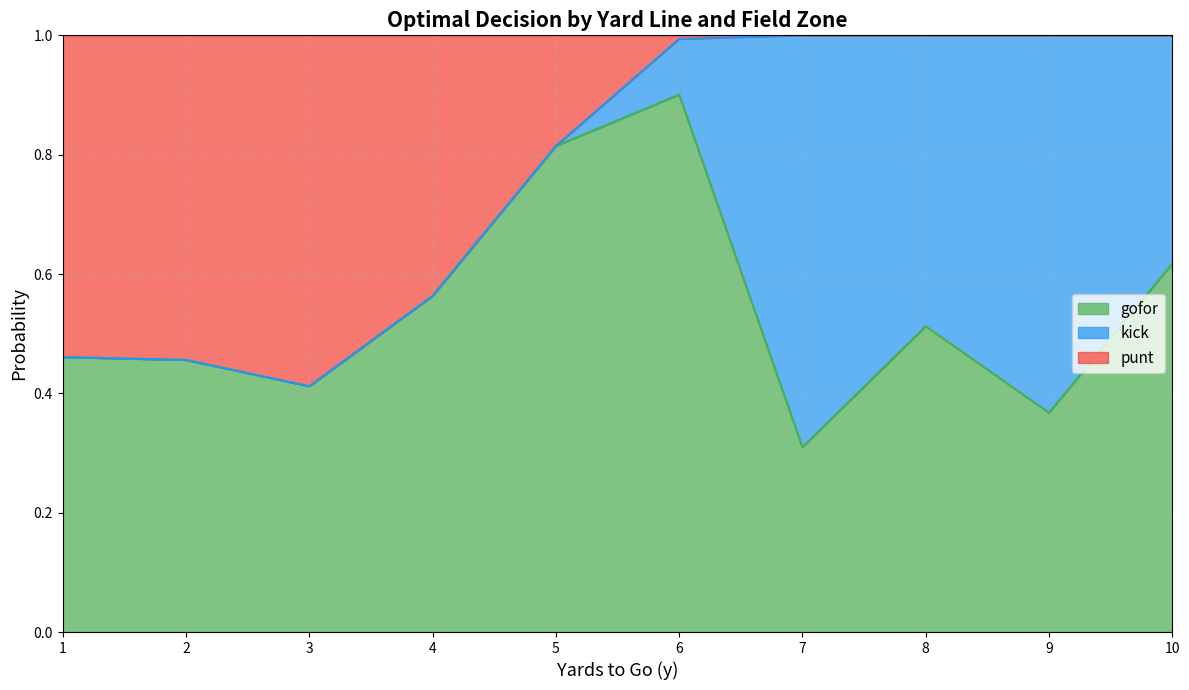

Between 10 and 8, which is larger?

10